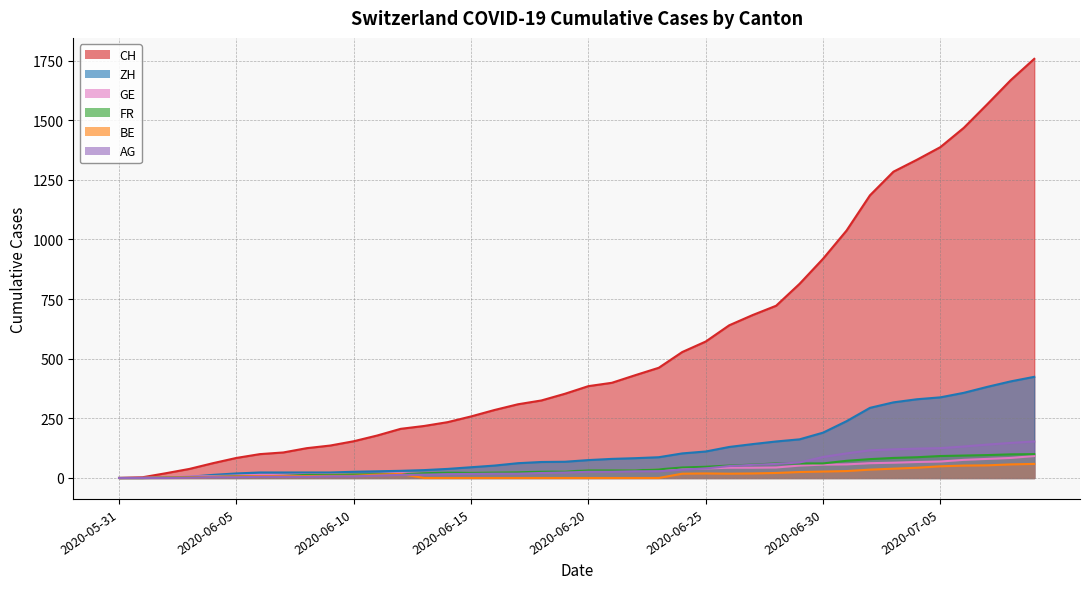

What position from the left is 2020-07-06?

37